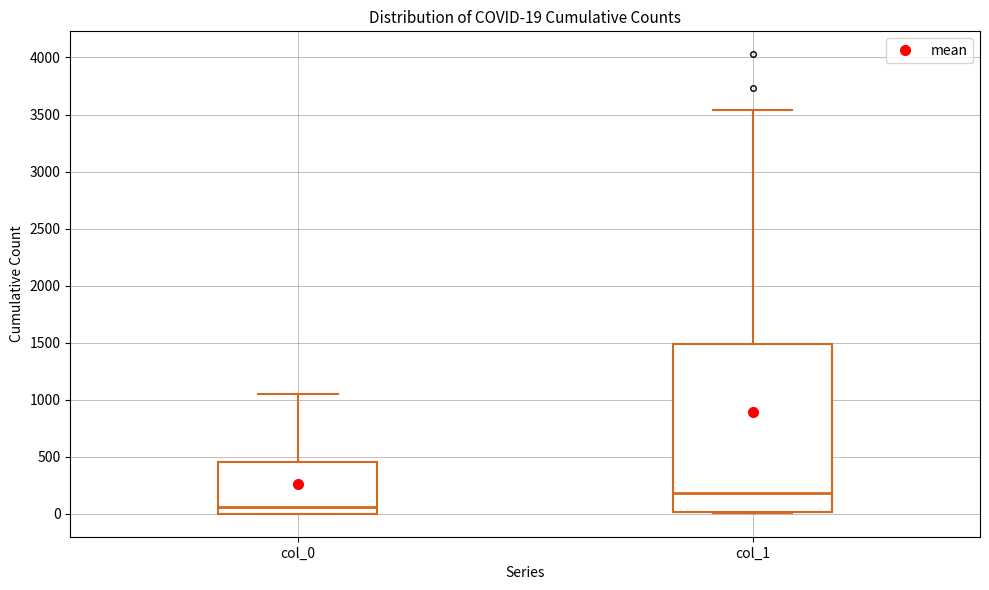

Which box has the highest median line?

col_1